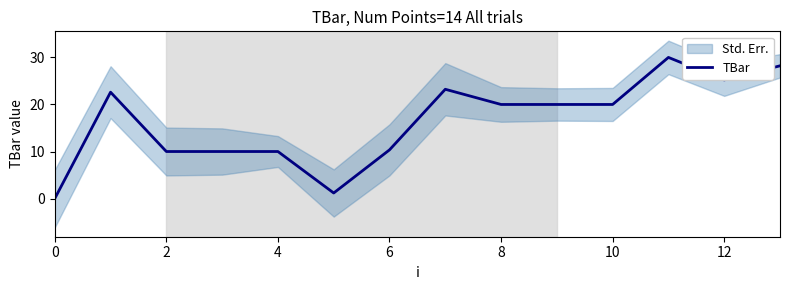

The TBar series shows 10.3 at 6. True or false?

True